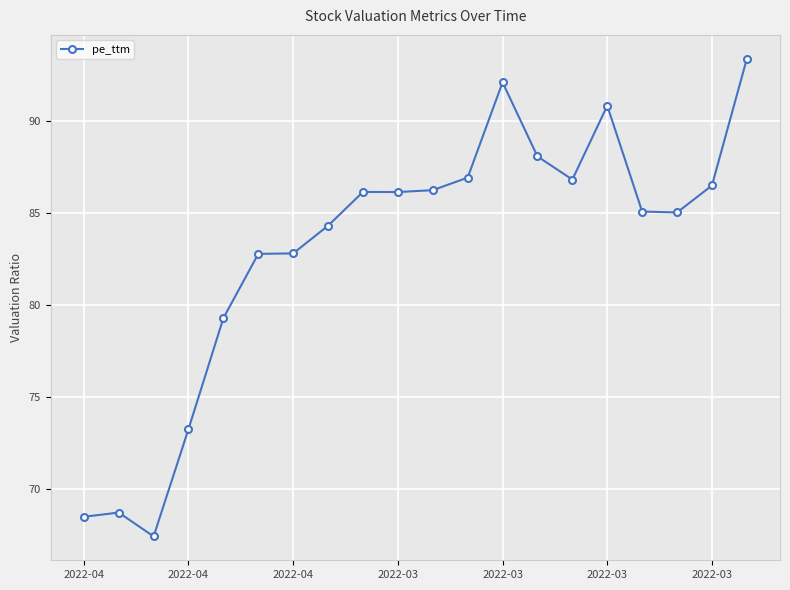

What is the value of the 2nd point from the left?

68.7